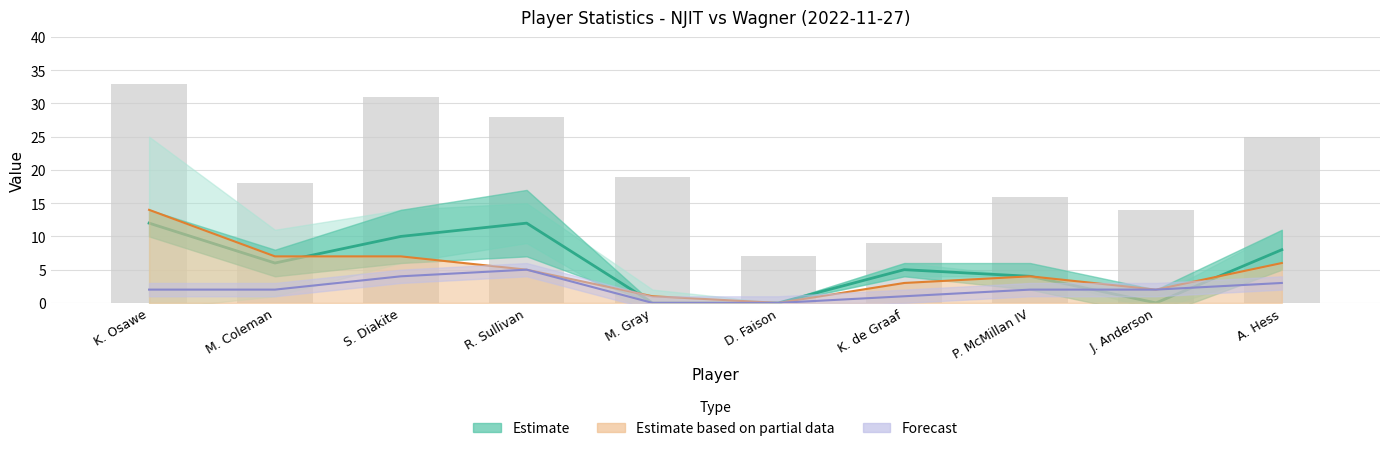

How many data points does each series have?

10